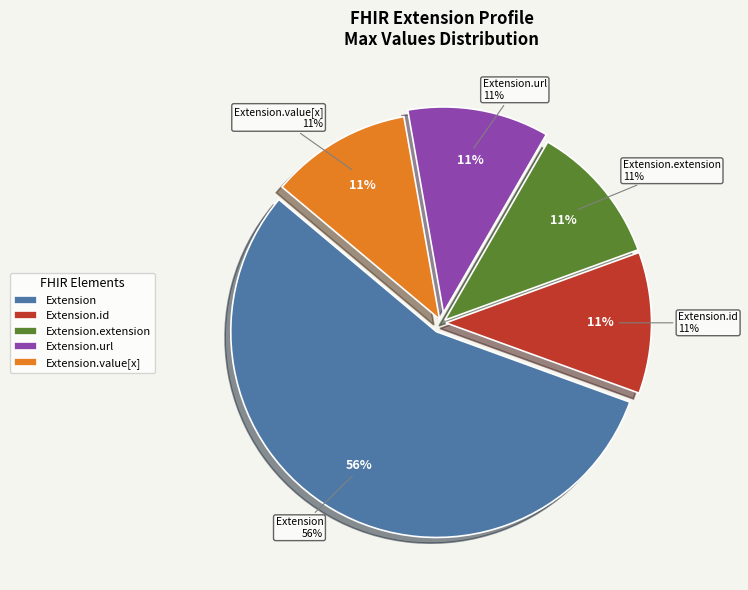

The Extension.extension slice represents 1% of the pie. True or false?

False